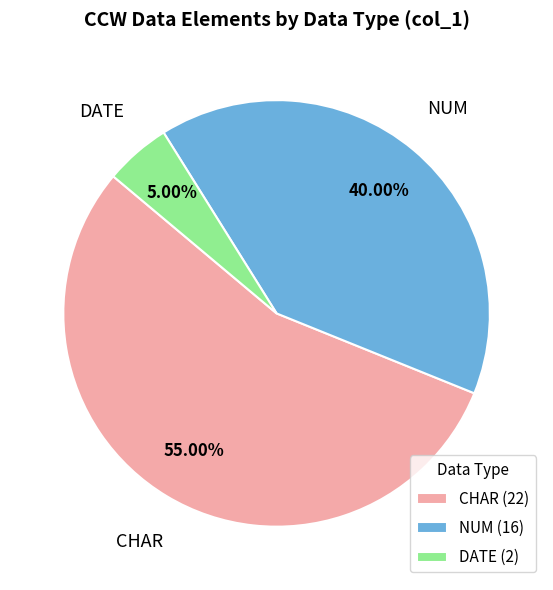

Which slice is the smallest?

DATE (2)